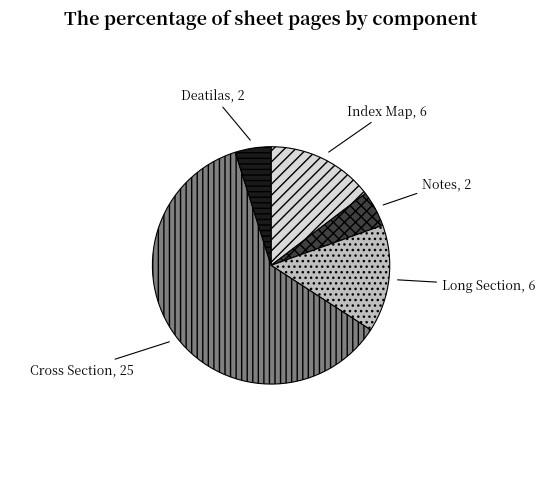

The Cross Section slice represents 50% of the pie. True or false?

False